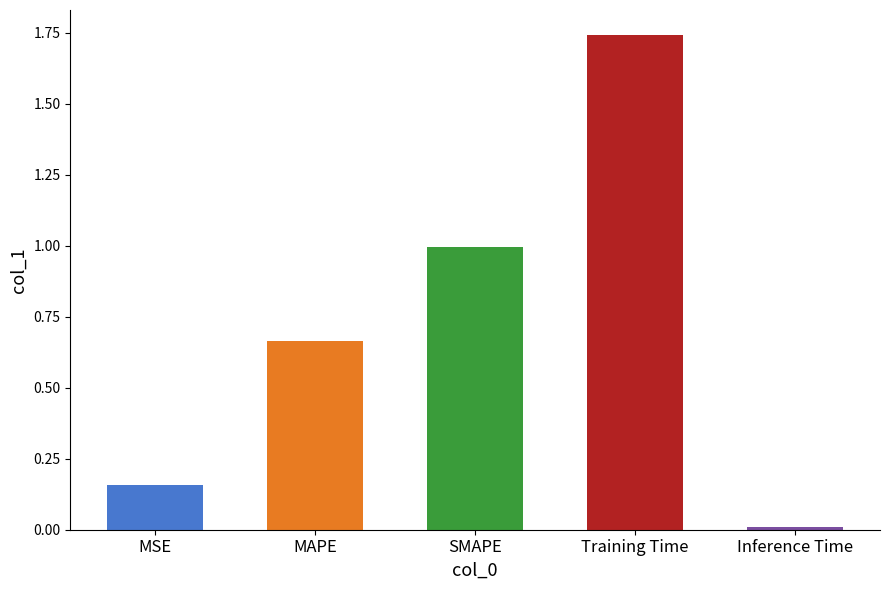

What is the difference between the maximum and second lowest values?

1.6